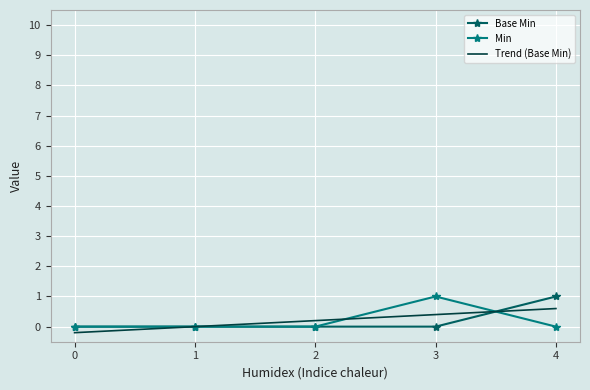

After their last crossing, which series has the higher values: Trend (Base Min) or Min?

Trend (Base Min)